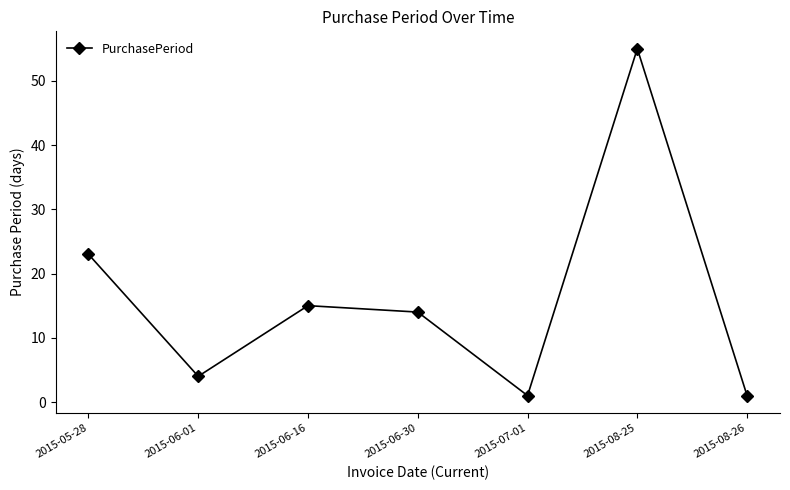

Reading left to right, list all the values displayed in this chart.

2015-05-28=23	2015-06-01=4	2015-06-16=15	2015-06-30=14	2015-07-01=1	2015-08-25=55	2015-08-26=1